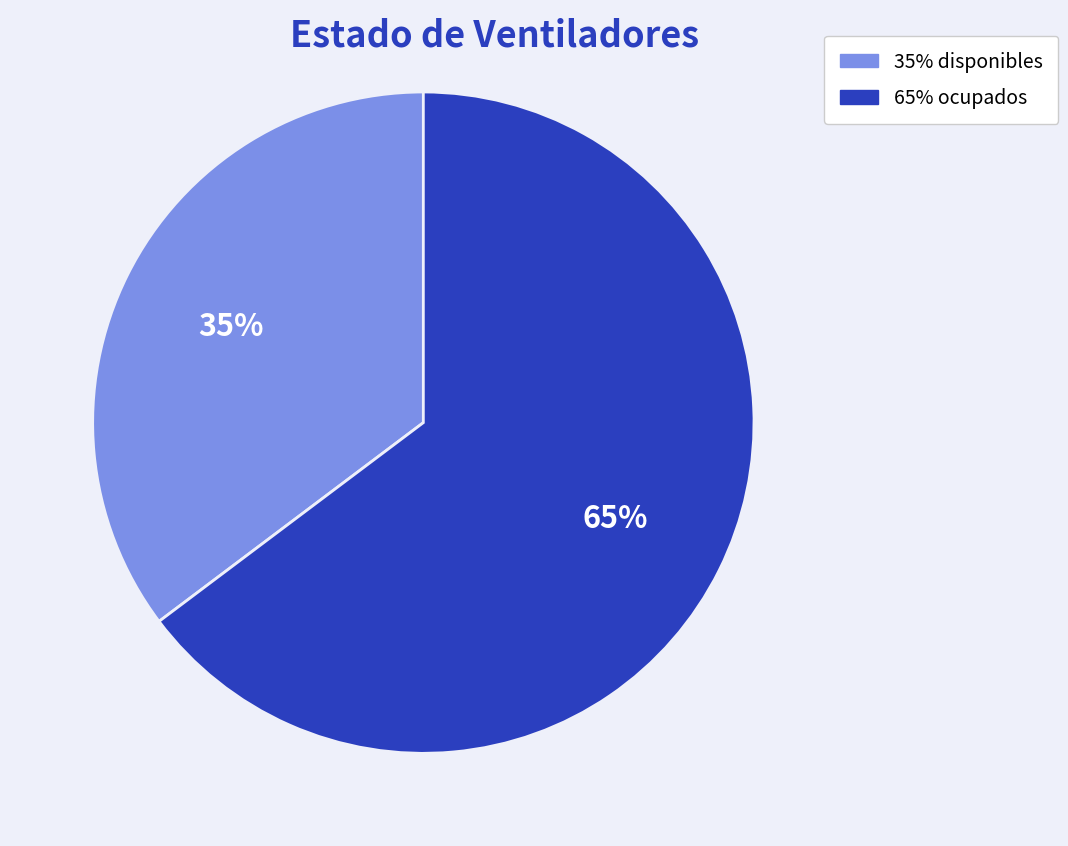

Does any single category account for the majority?

Yes